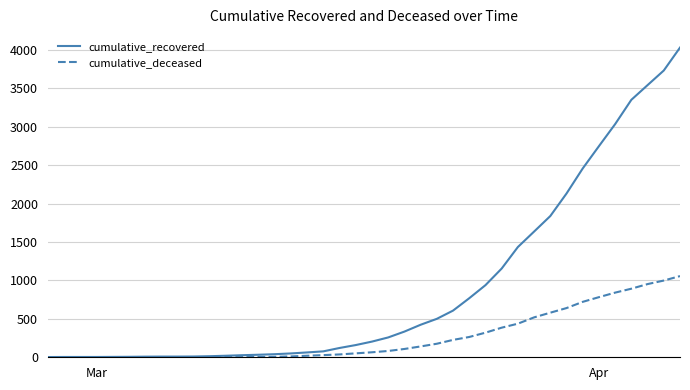

Which series has the widest spread of values?

cumulative_recovered